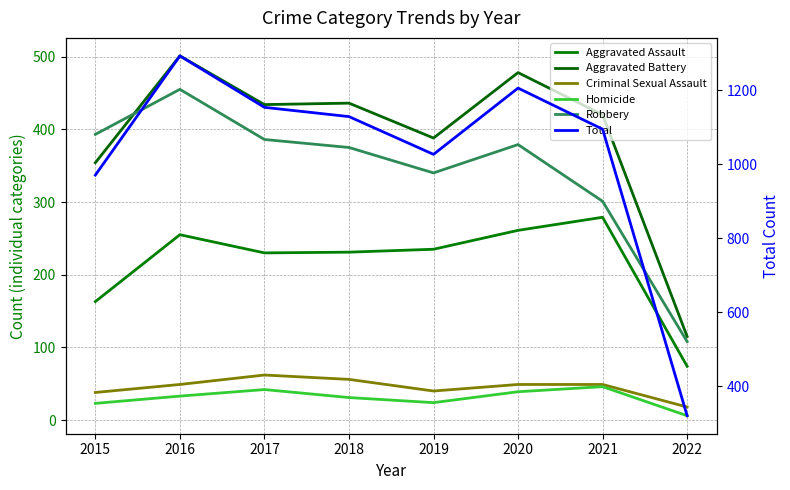

At how many categories does at least one series exceed 871?

7